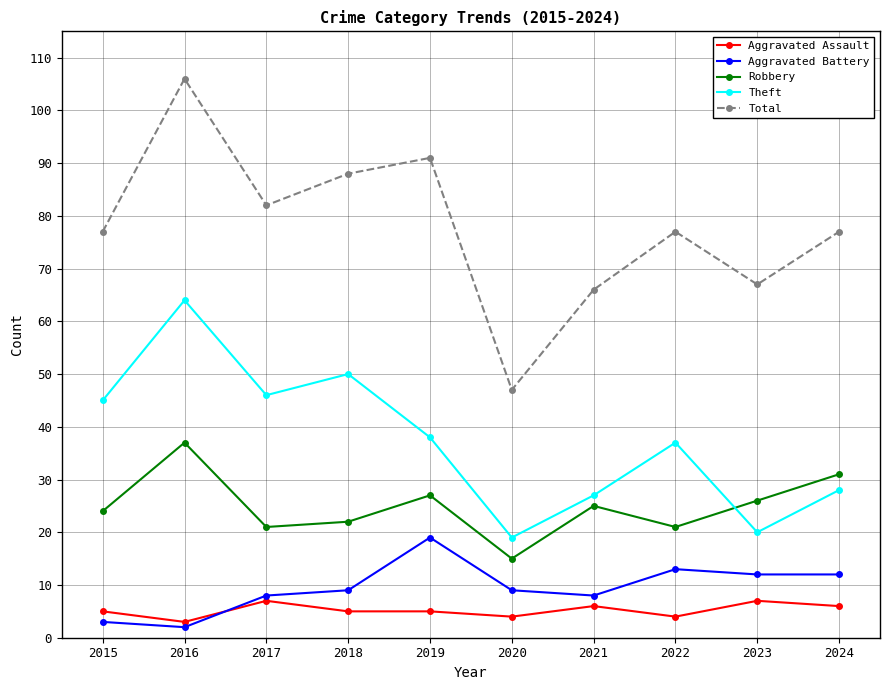

Rank the series by their maximum value, from highest to lowest.

Total, Theft, Robbery, Aggravated Battery, Aggravated Assault